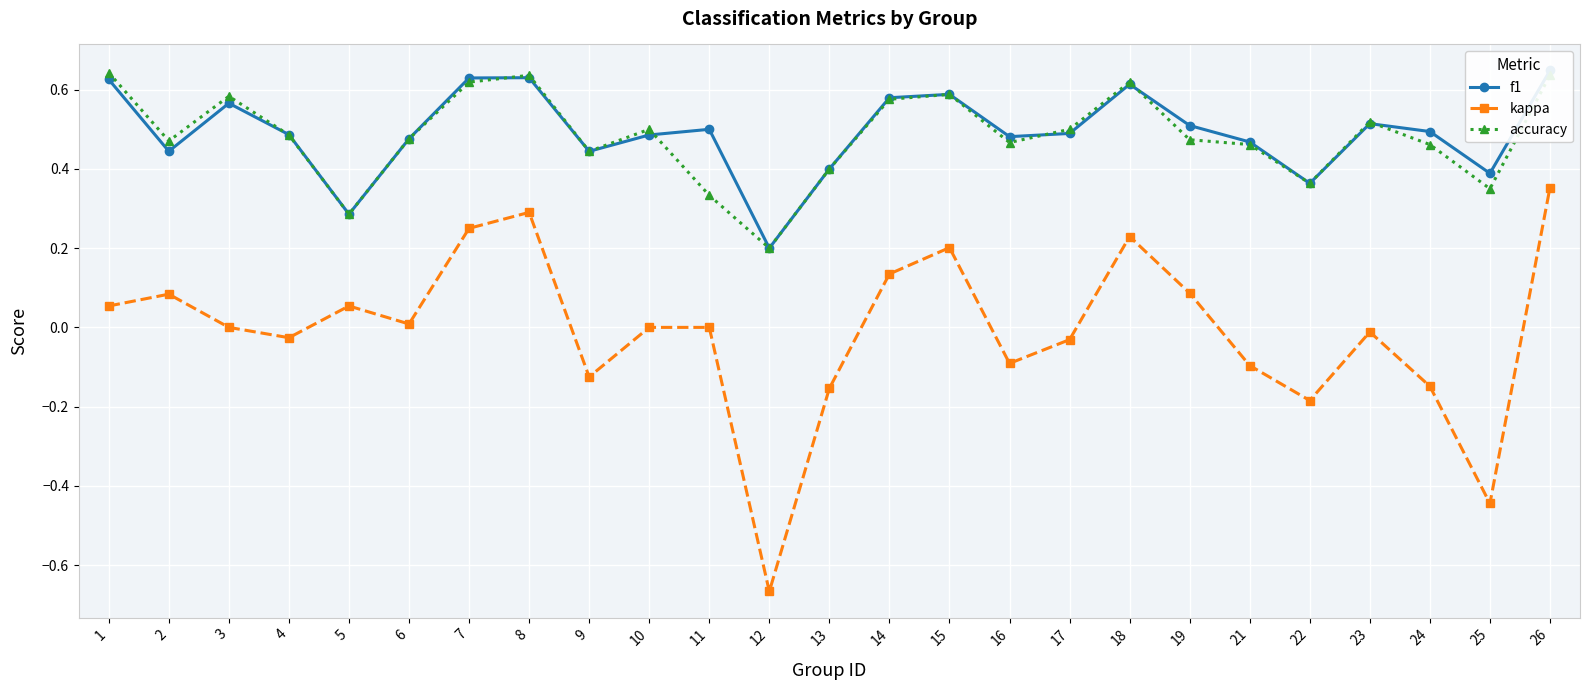

Reading left to right, what are all the values shown in this chart?

f1: 0.6	0.4	0.6	0.5	0.3	0.5	0.6	0.6	0.4	0.5	0.5	0.2	0.4	0.6	0.6	0.5	0.5	0.6	0.5	0.5	0.4	0.5	0.5	0.4	0.6
kappa: 0.1	0.1	0.0	-0.0	0.1	0.0	0.2	0.3	-0.1	0.0	0.0	-0.7	-0.2	0.1	0.2	-0.1	-0.0	0.2	0.1	-0.1	-0.2	-0.0	-0.1	-0.4	0.4
accuracy: 0.6	0.5	0.6	0.5	0.3	0.5	0.6	0.6	0.4	0.5	0.3	0.2	0.4	0.6	0.6	0.5	0.5	0.6	0.5	0.5	0.4	0.5	0.5	0.3	0.6